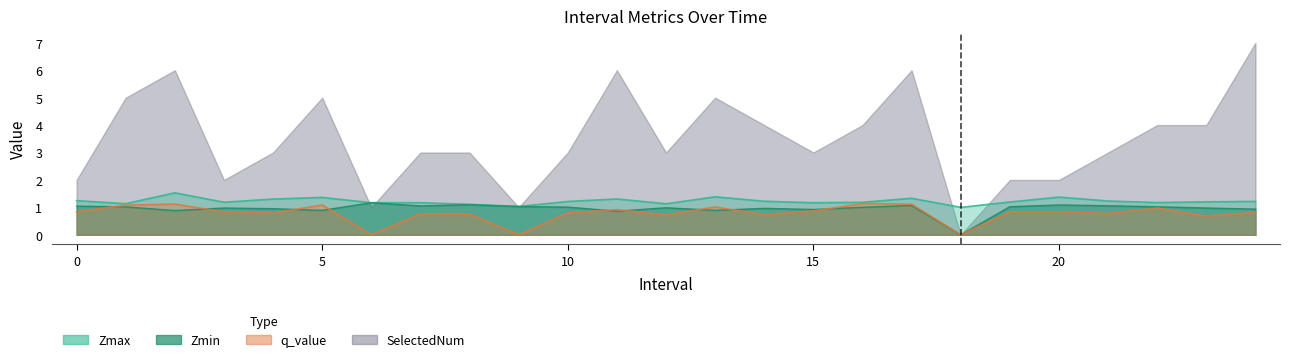

Rank the categories by Zmin value from highest to lowest.

6, 8, 20, 17, 21, 7, 0, 9, 19, 22, 1, 10, 16, 12, 23, 3, 14, 4, 24, 15, 5, 13, 2, 11, 18